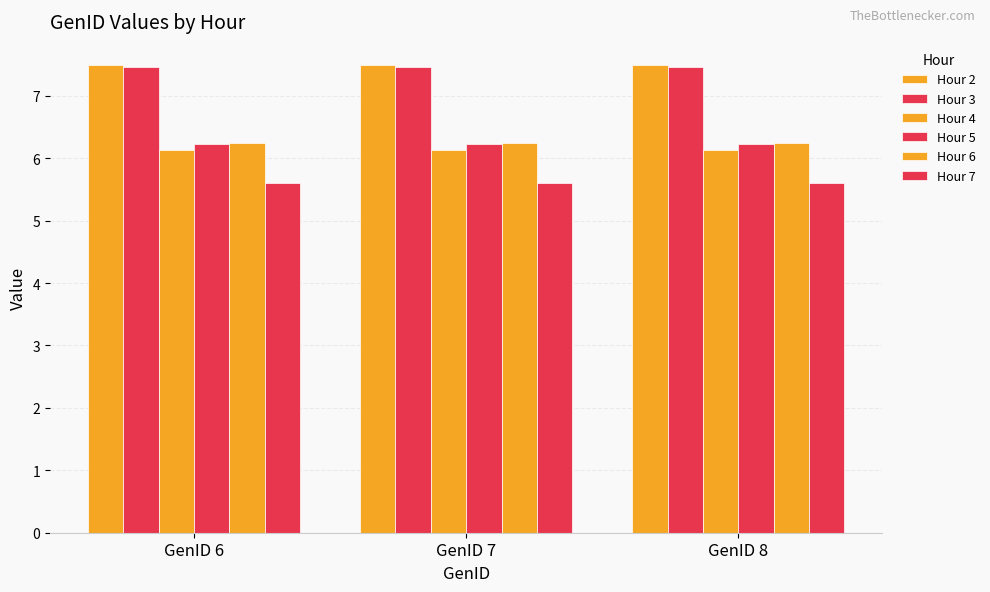

Reading right to left, transcribe all the data shown in this chart.

Hour 2: 7.5	7.5	7.5
Hour 3: 7.5	7.5	7.5
Hour 4: 6.1	6.1	6.1
Hour 5: 6.2	6.2	6.2
Hour 6: 6.2	6.2	6.2
Hour 7: 5.6	5.6	5.6